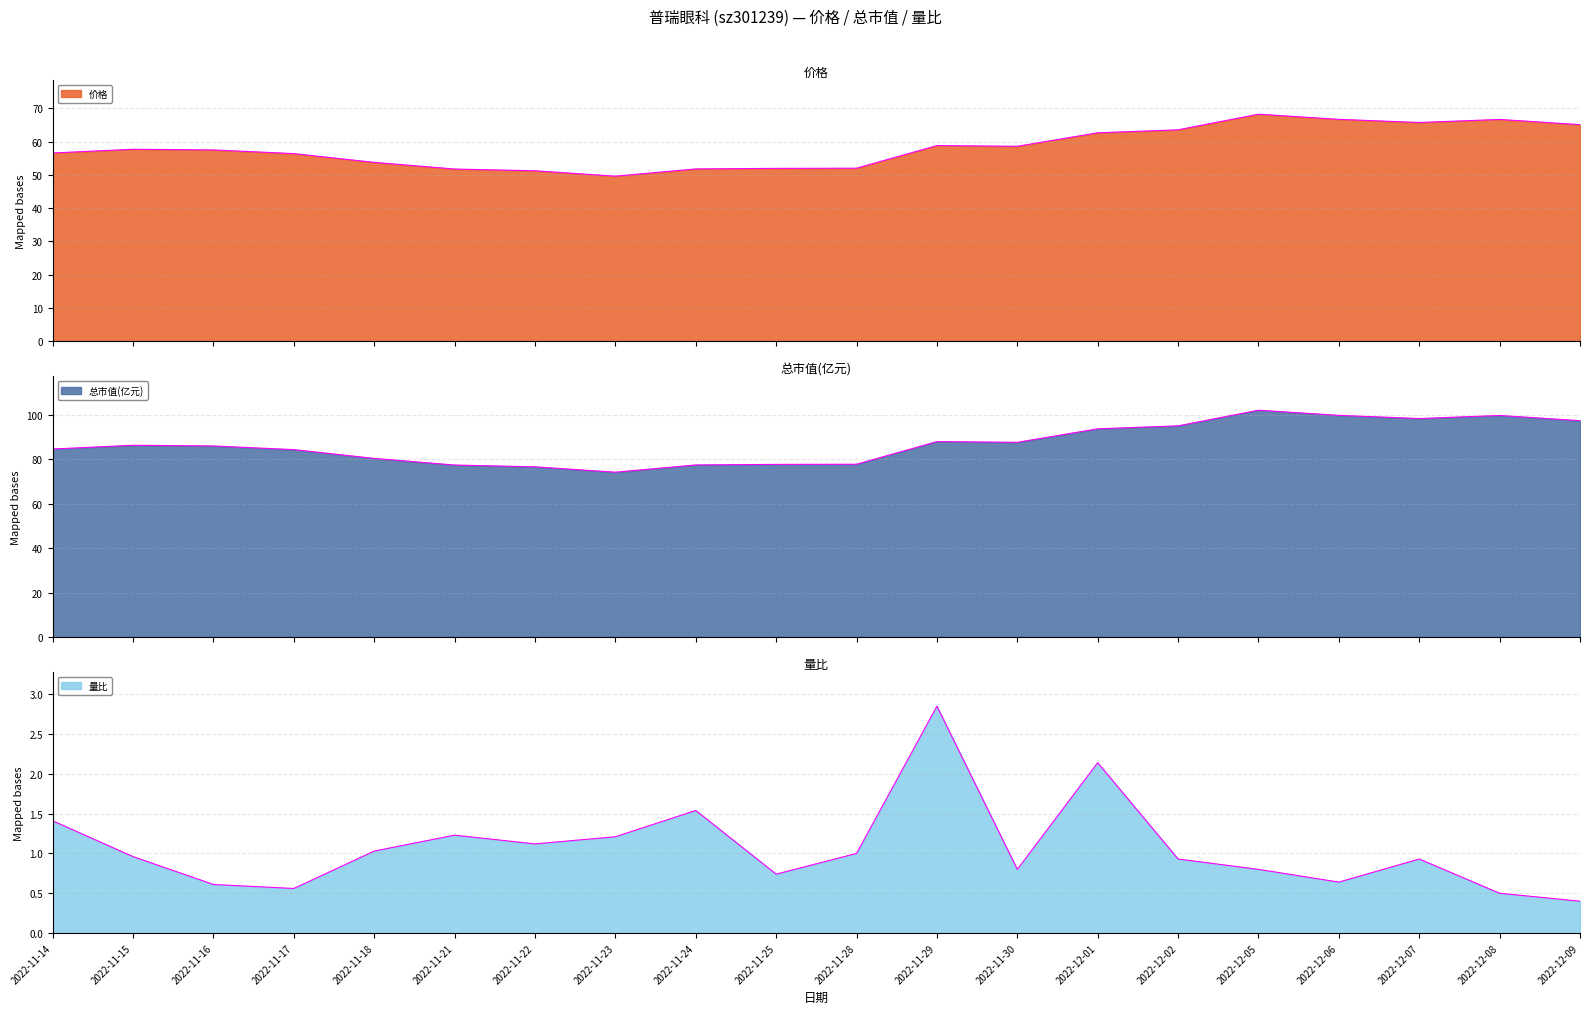

Which category has the lowest value in the 价格 series?

2022-11-23